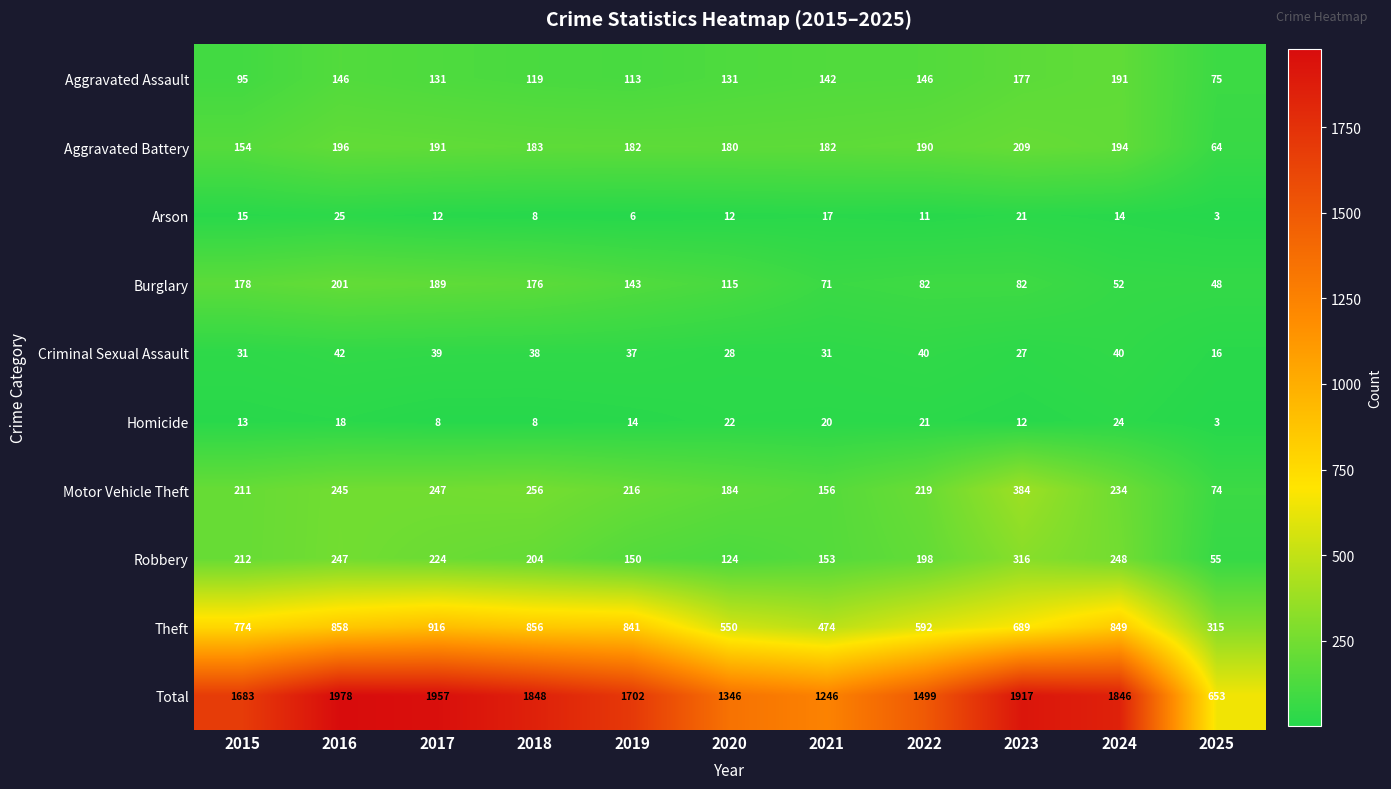

Read the Criminal Sexual Assault value at 2023, to the nearest 5.

25